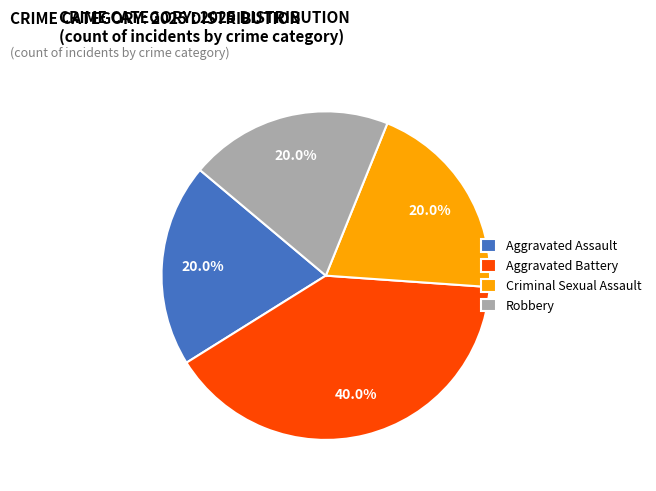

What percentage is NOT represented by Aggravated Battery?

60.0%